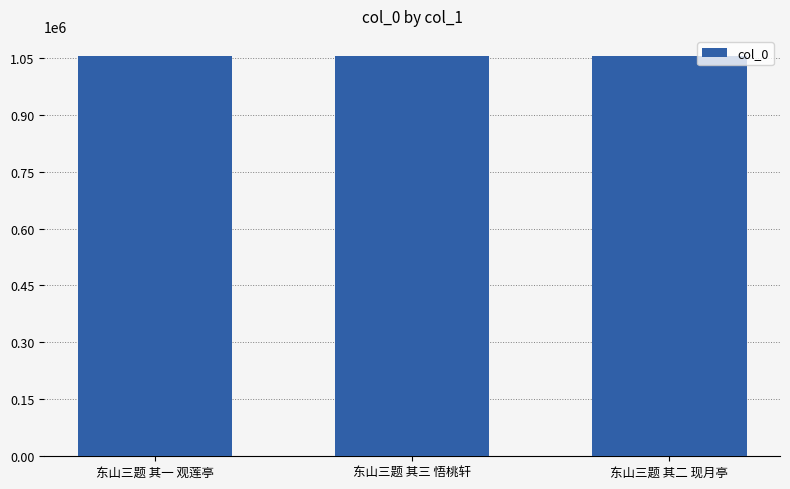

How many categories are shown in the chart?

3